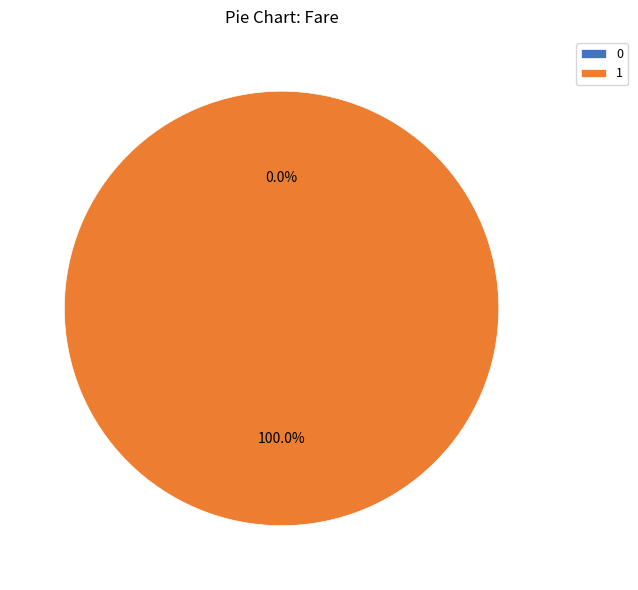

The 0 slice represents 0% of the pie. True or false?

True